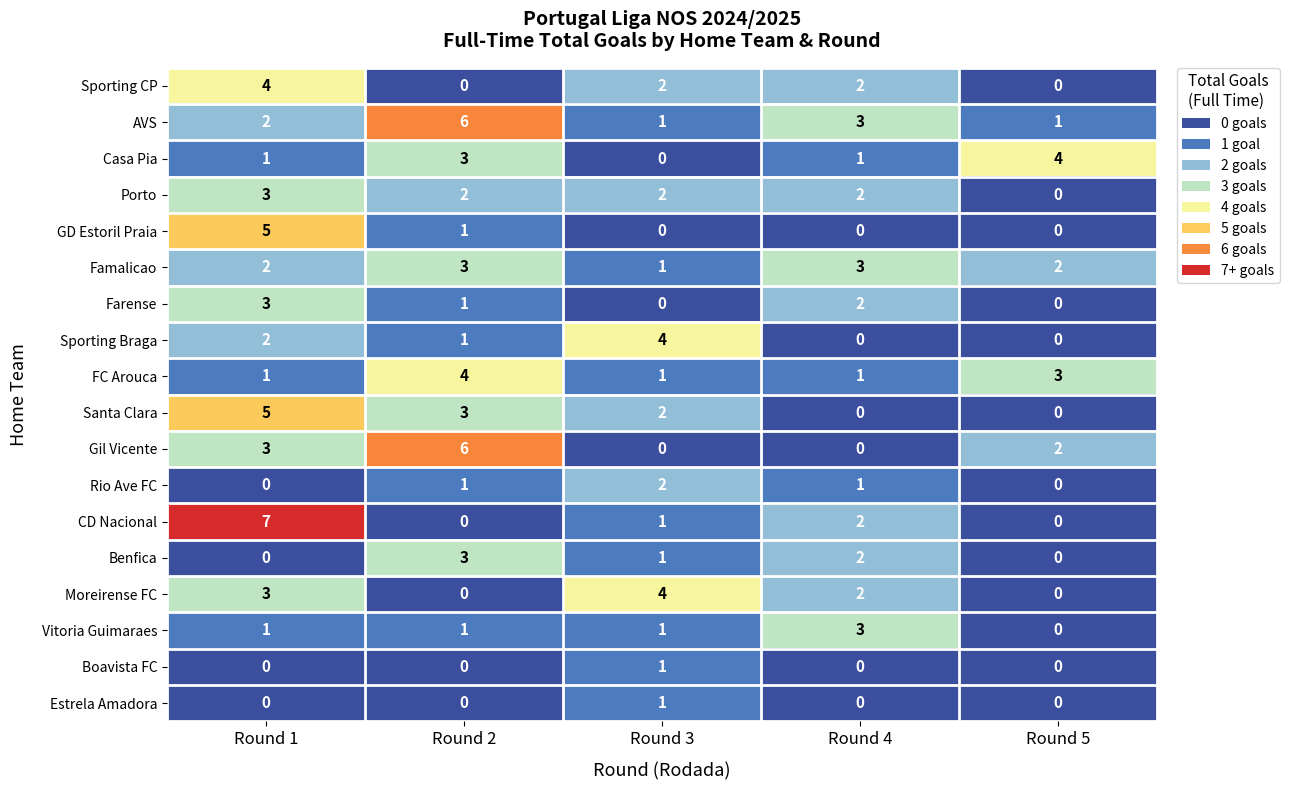

What is the sum of the Gil Vicente values at Round 2 and Round 3?

6